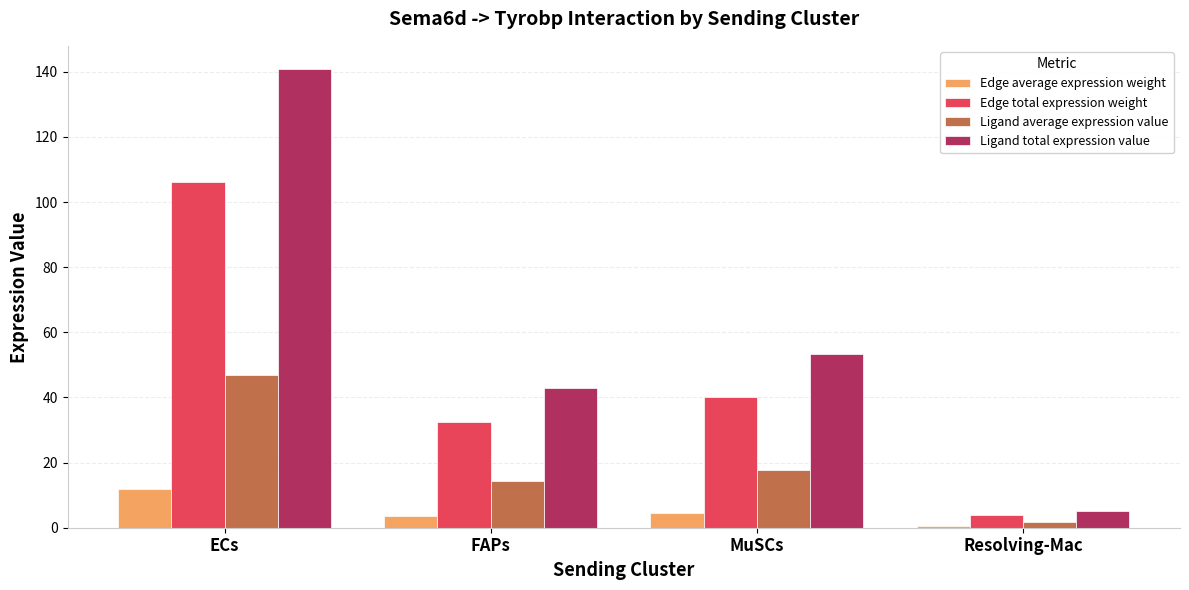

Reading right to left, list all the values displayed in this chart.

Edge average expression weight: Resolving-Mac=0.4	MuSCs=4.5	FAPs=3.6	ECs=11.8
Edge total expression weight: Resolving-Mac=3.9	MuSCs=40.2	FAPs=32.4	ECs=106.1
Ligand average expression value: Resolving-Mac=1.7	MuSCs=17.8	FAPs=14.3	ECs=47.0
Ligand total expression value: Resolving-Mac=5.2	MuSCs=53.4	FAPs=43.0	ECs=140.9